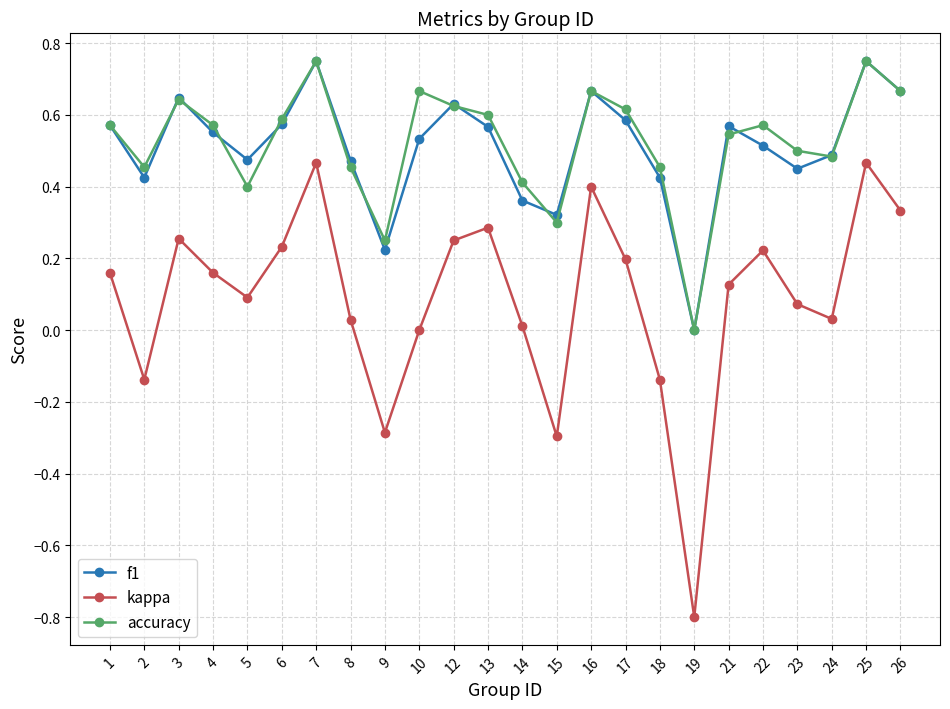

What is the value of the kappa point at the 9th from the left?

-0.3